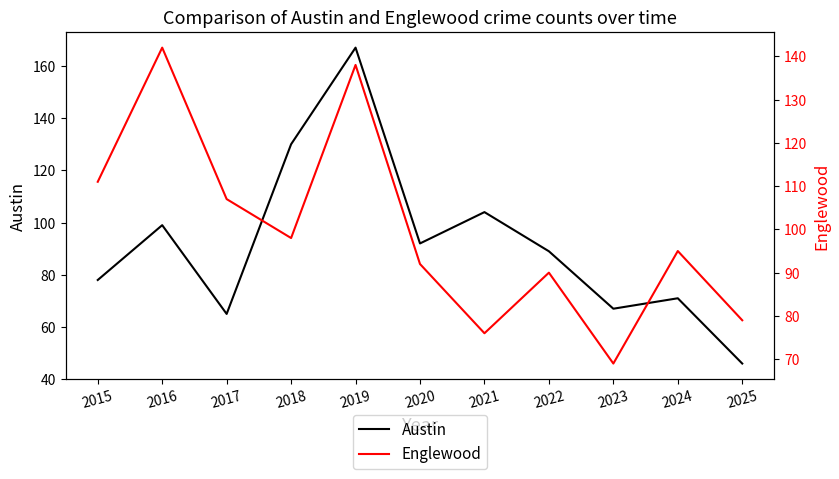

How many times do Austin and Englewood cross each other?

2